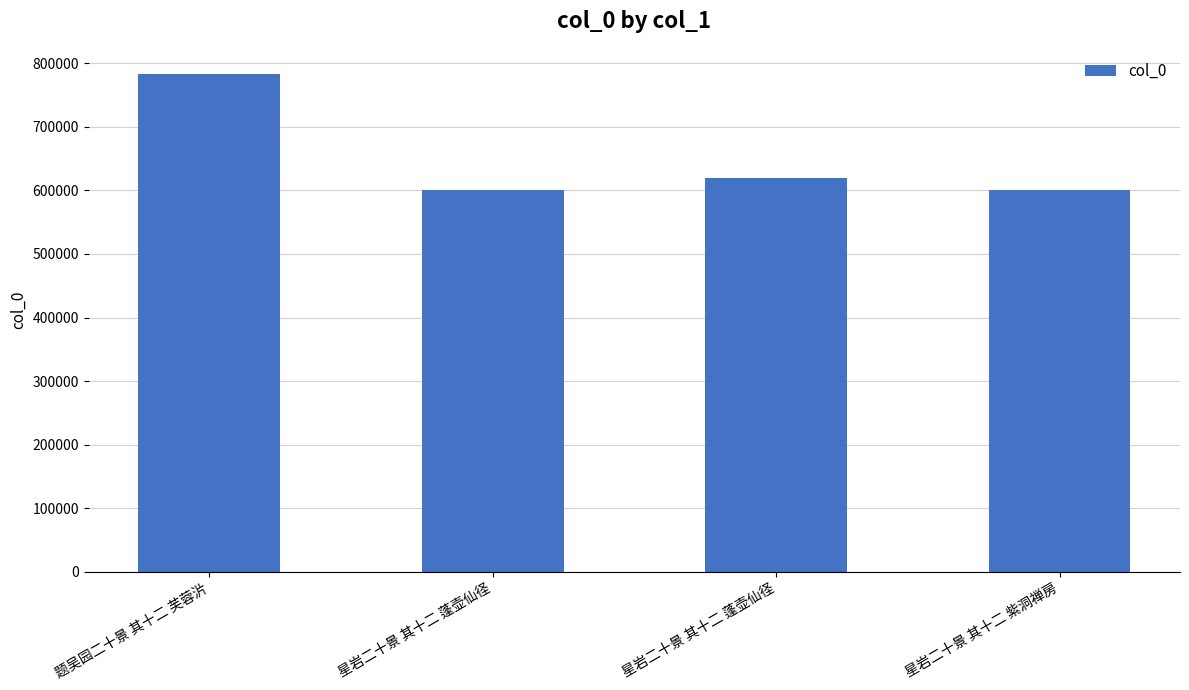

Are the bars horizontal?

No